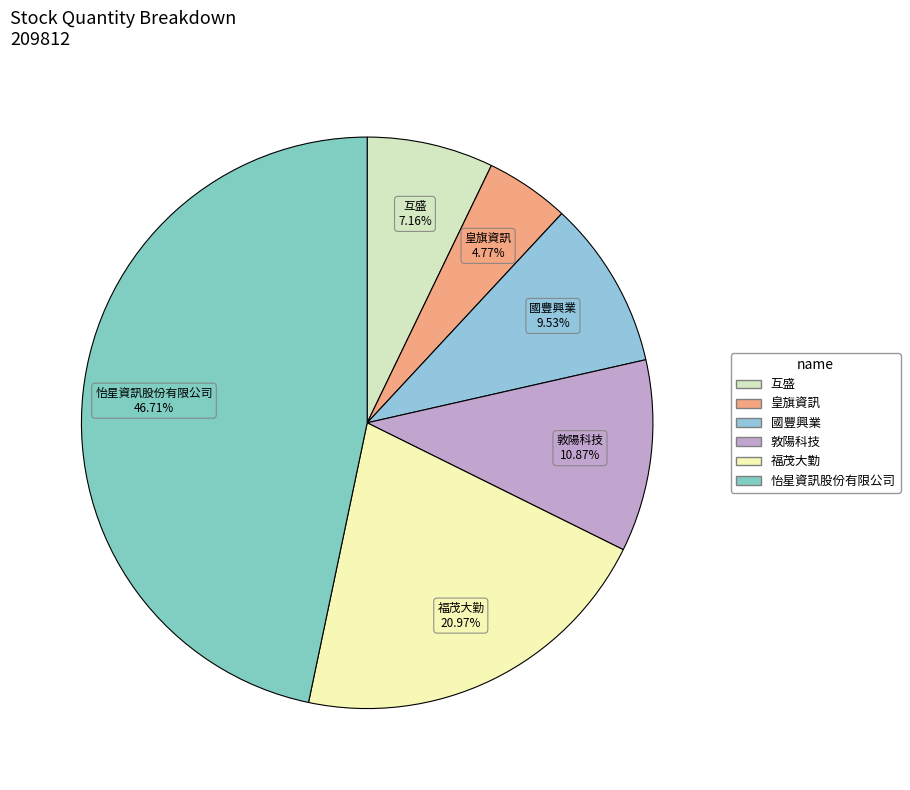

Approximately how many times larger is the value at 國豐興業 compared to 福茂大勤?

0.5